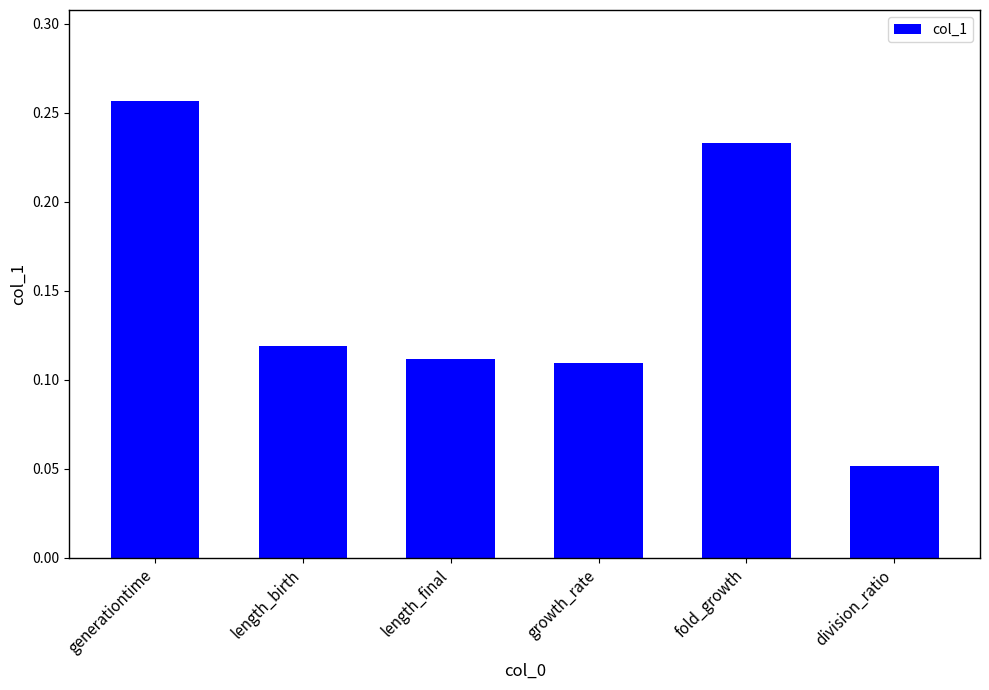

What is the label of the 5th bar from the left?

fold_growth